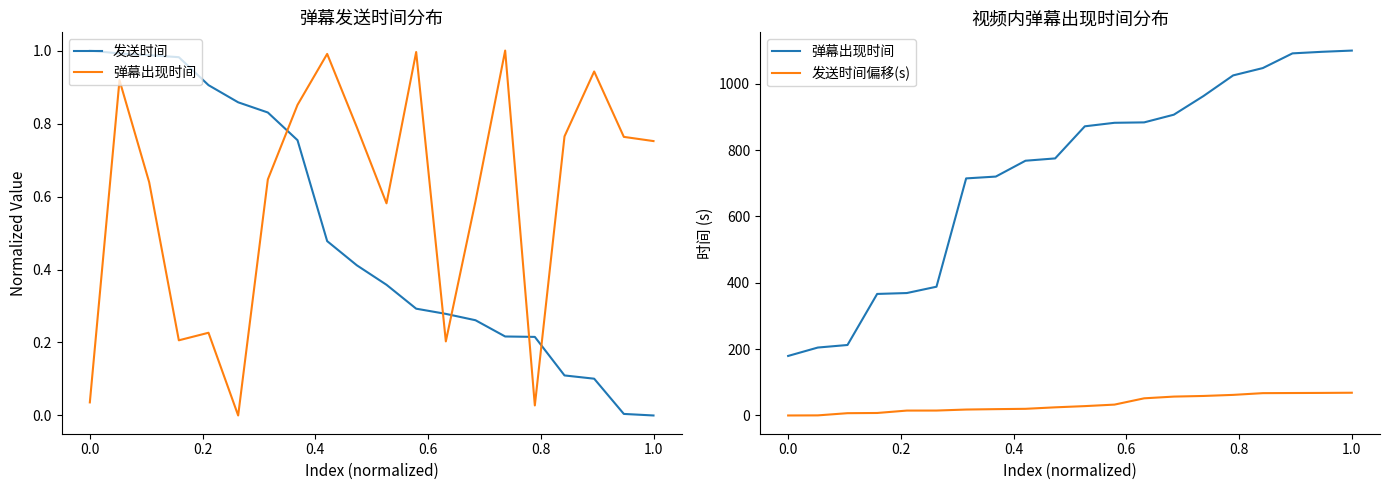

True or false: 弹幕出现时间 has more than 2 points higher than both neighbors.

False